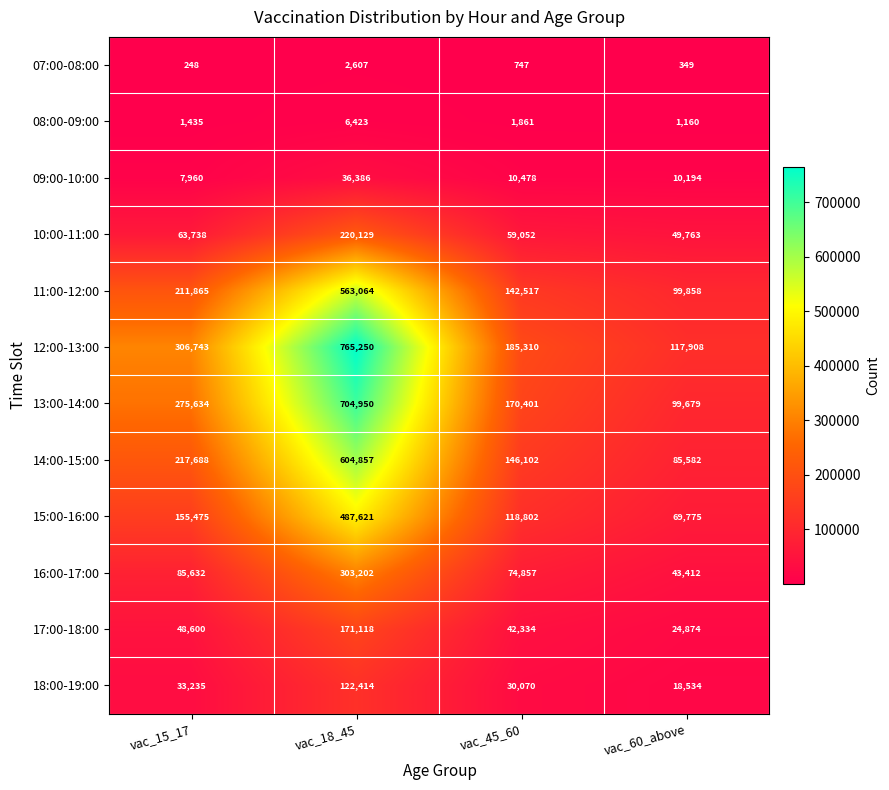

Which series has the widest spread of values?

12:00-13:00